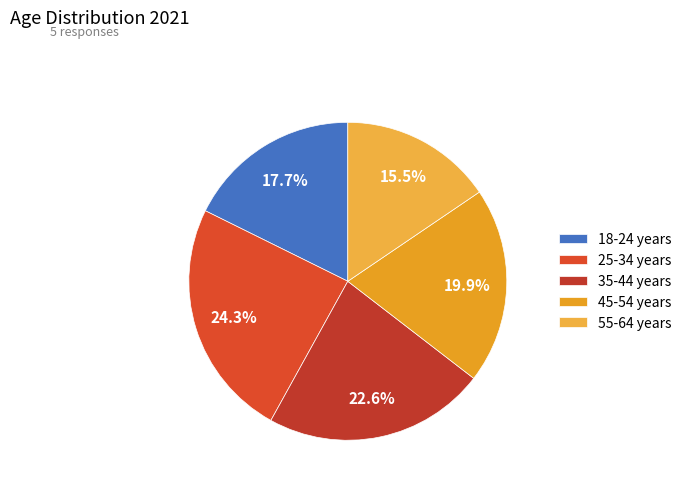

To the nearest percent, what portion does 55-64 years represent?

16%